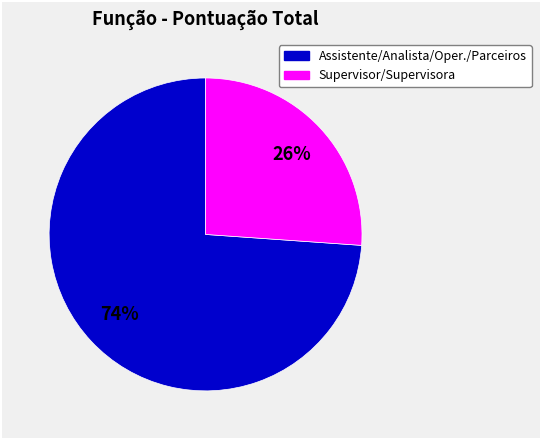

To the nearest percent, what is the average slice percentage?

50%